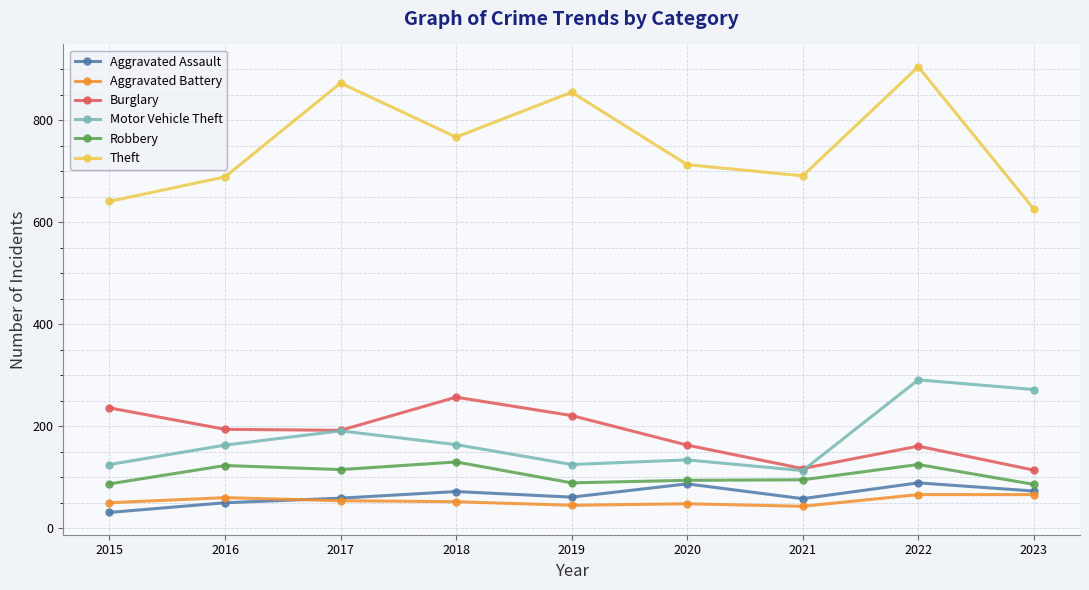

What is the greatest value displayed?

905